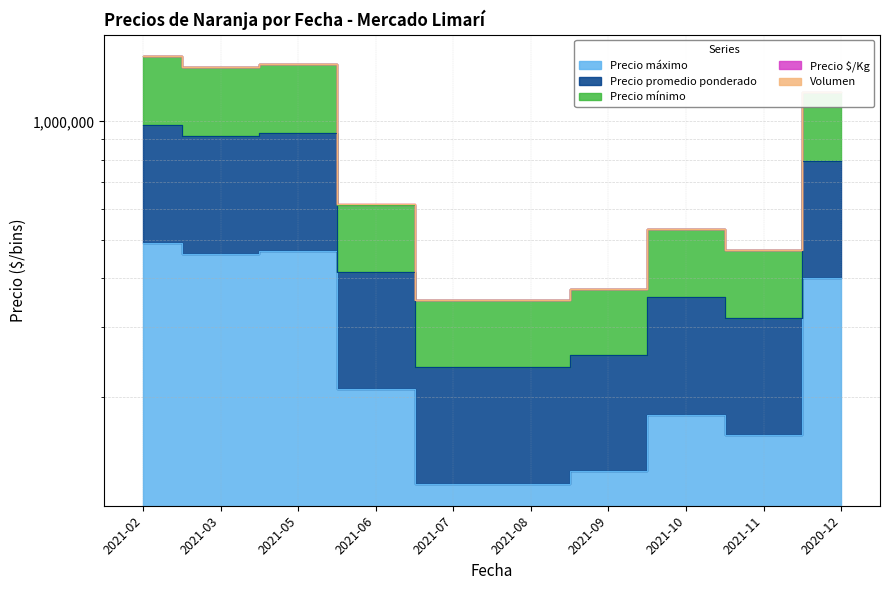

True or false: Precio promedio ponderado and Precio mínimo cross at least once.

False